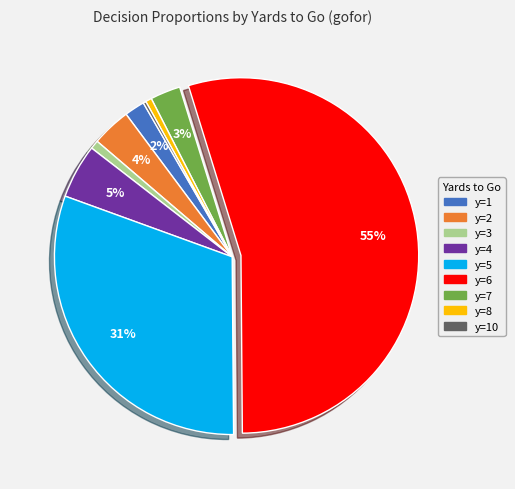

To the nearest percent, what is the difference between the largest and smallest slice percentages?

54%